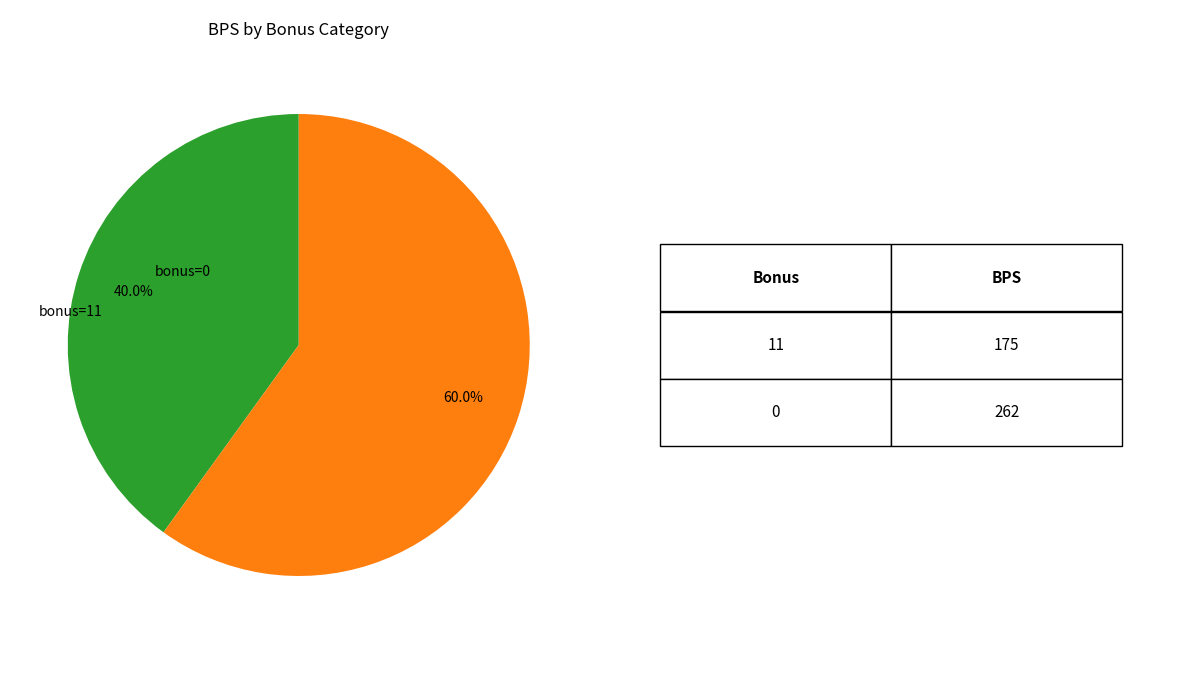

Is the sum of bonus=0 and bonus=11 greater than half?

Yes